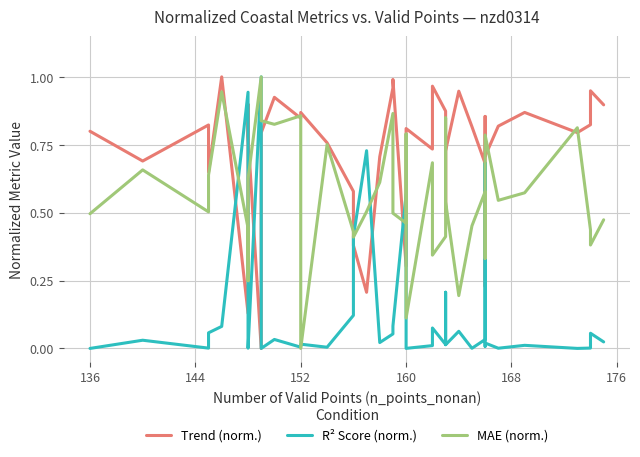

True or false: Trend (norm.) has more than 2 interior local peaks.

True